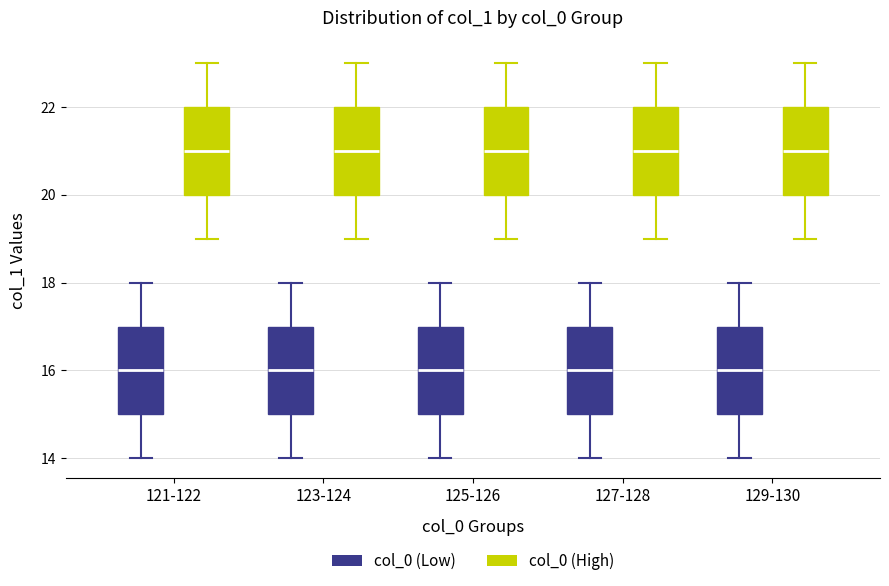

Where does the upper whisker of the box for 121-122 (col_0 (Low)) end on the y-axis? The values are not printed on the chart, so give them approximately, as read against the axis.

18